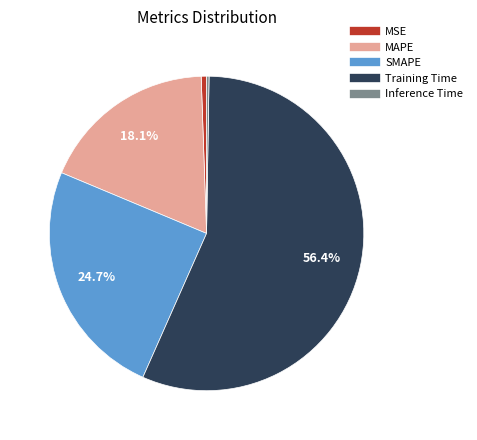

Do MSE and MAPE together represent more than half of the pie?

No